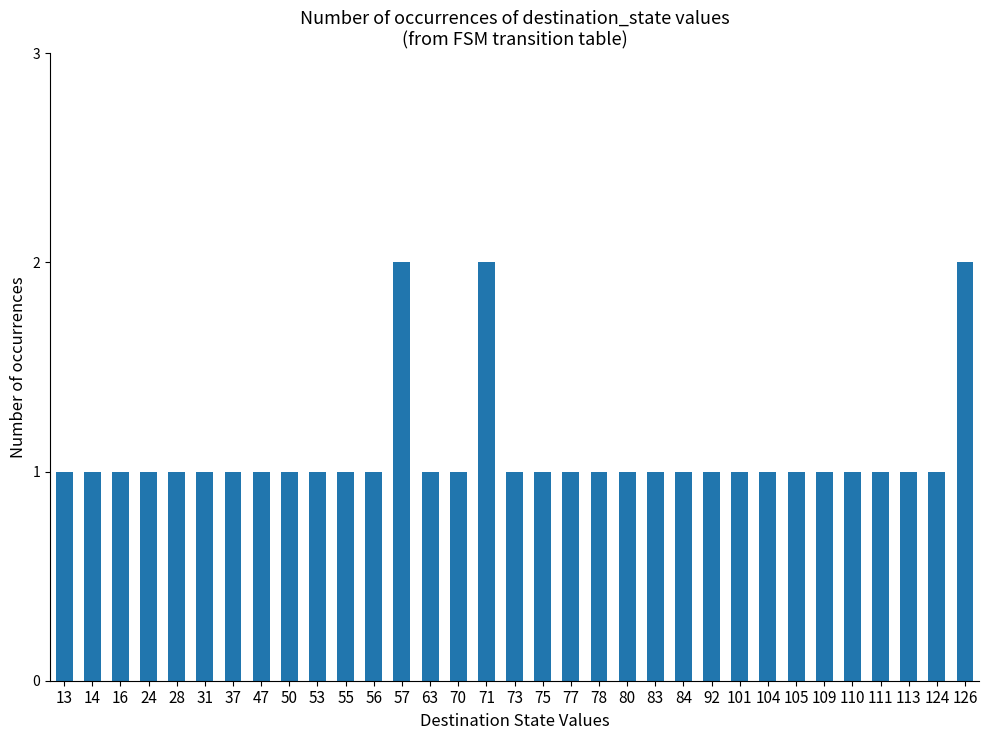

What is the sum of the values at 16 and 80?

2